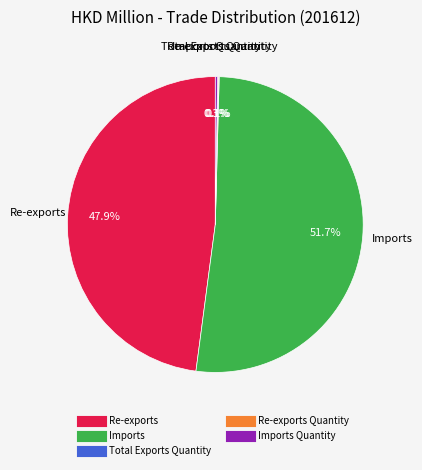

Does any single category account for the majority?

Yes